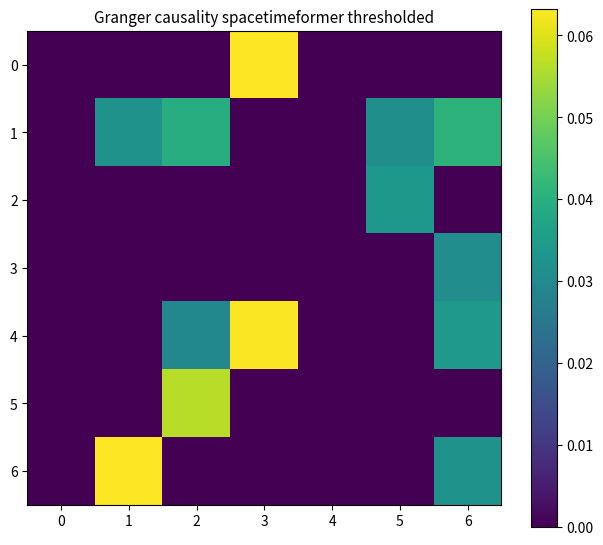

Which has a higher value, 4 or 6?

4